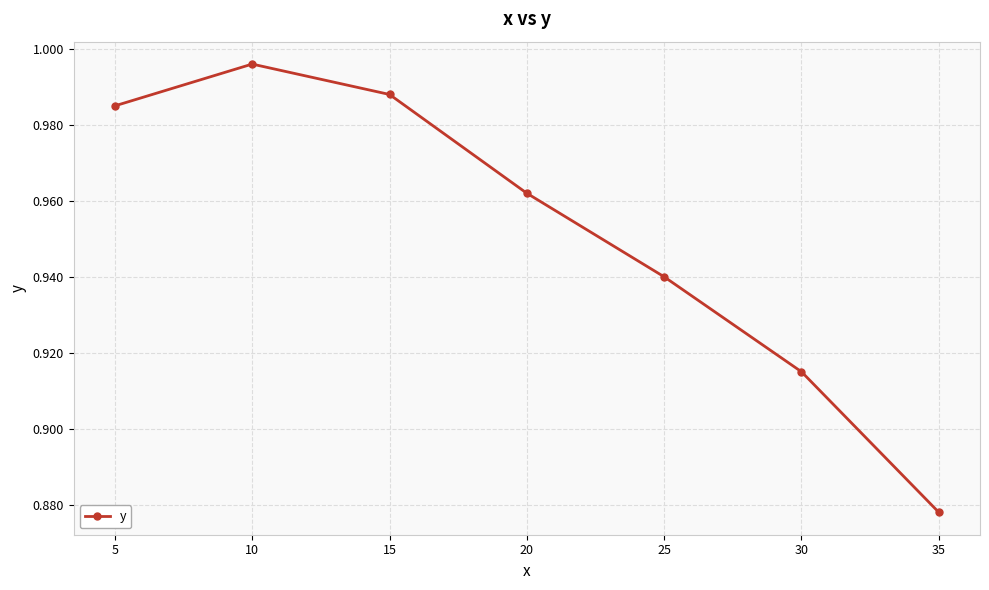

True or false: there are more than 1 points higher than both neighbors.

False